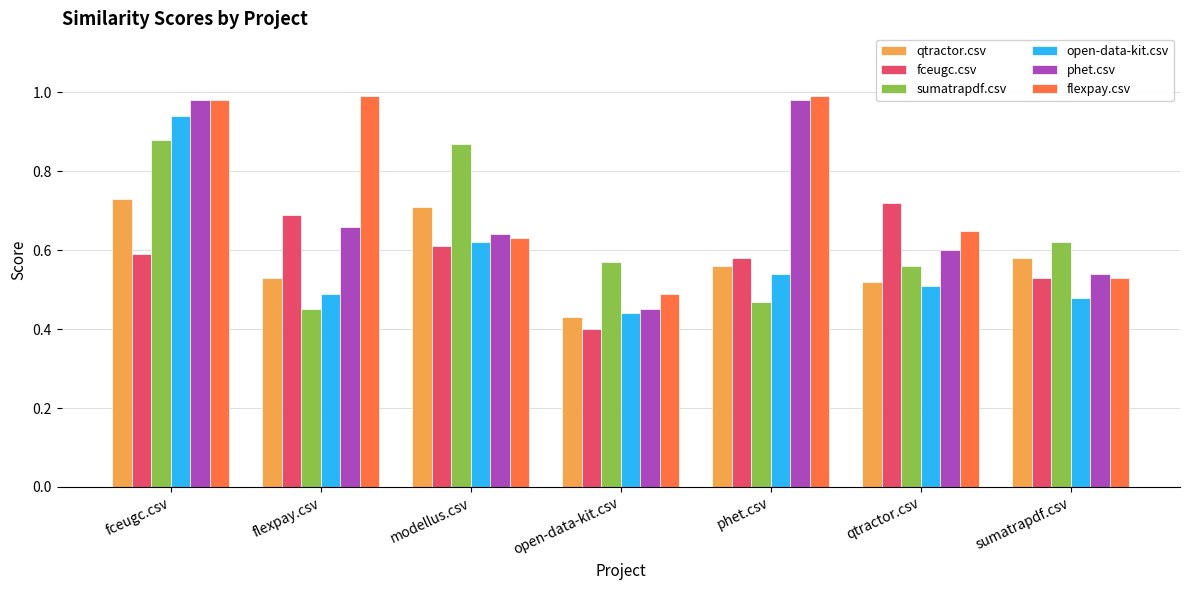

What is the sum of all sumatrapdf.csv values?

4.4